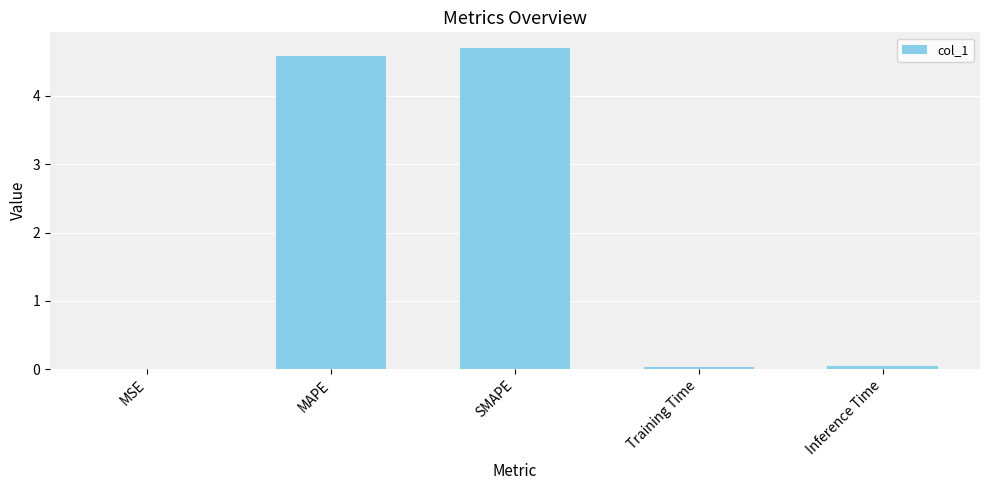

The chart shows a value of 0.0 at Inference Time. True or false?

True